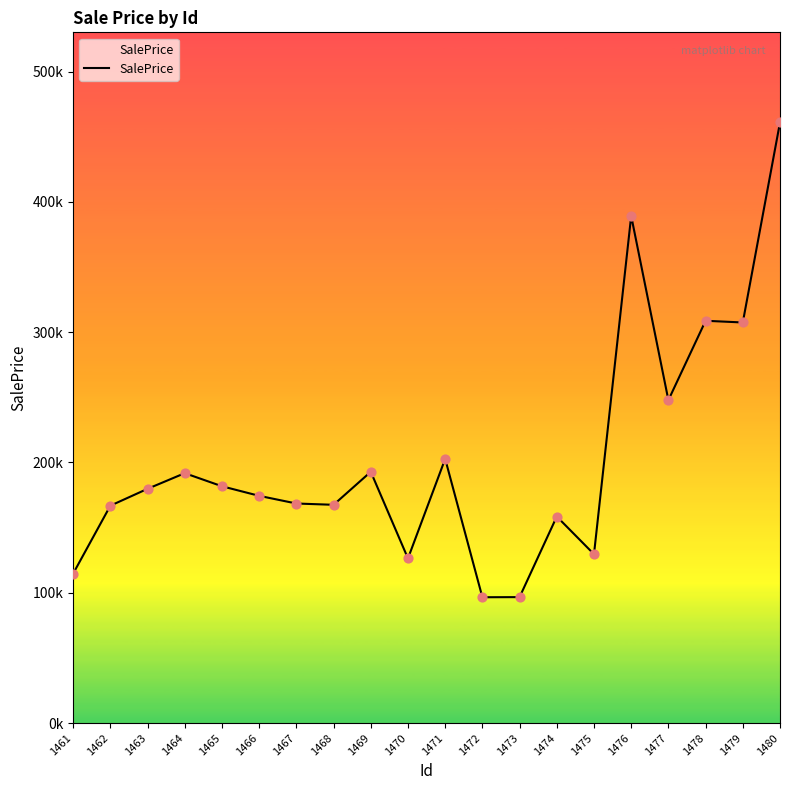

Approximately how many times larger is the value at 1472 compared to 1466?

0.6